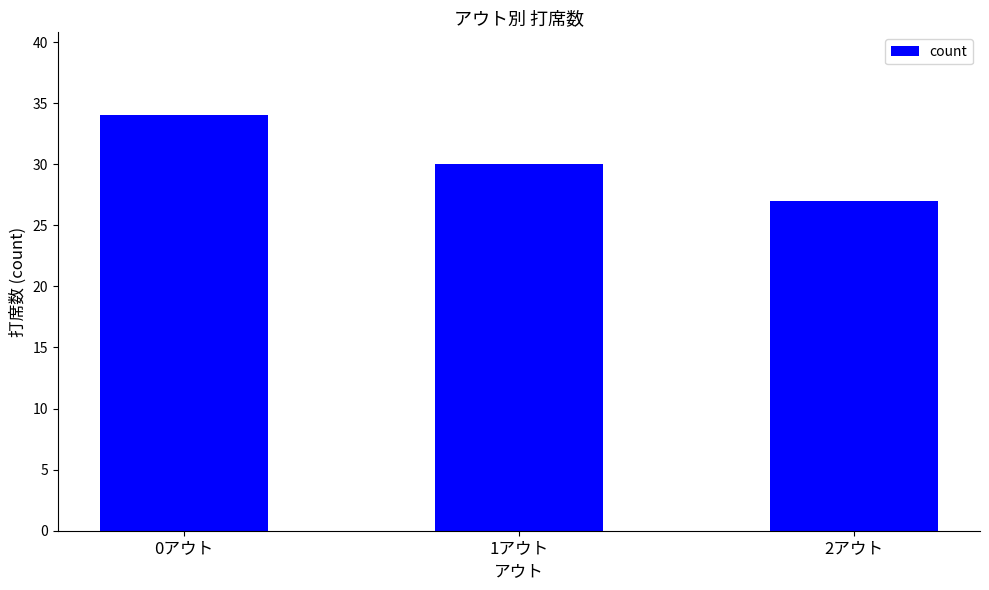

Between 2アウト and 1アウト, which is larger?

1アウト